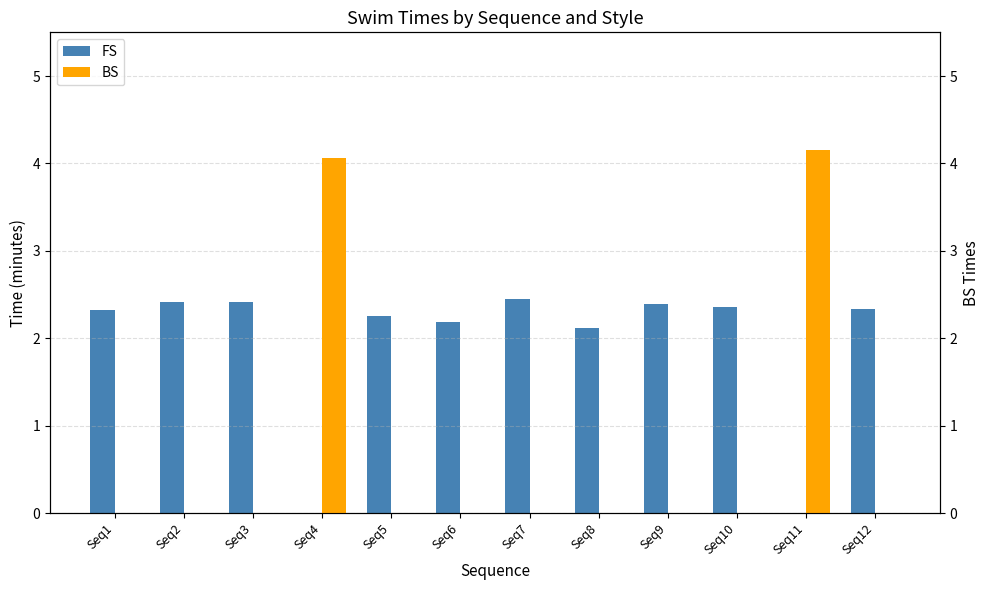

What is the total value across all series at Seq9?

2.4